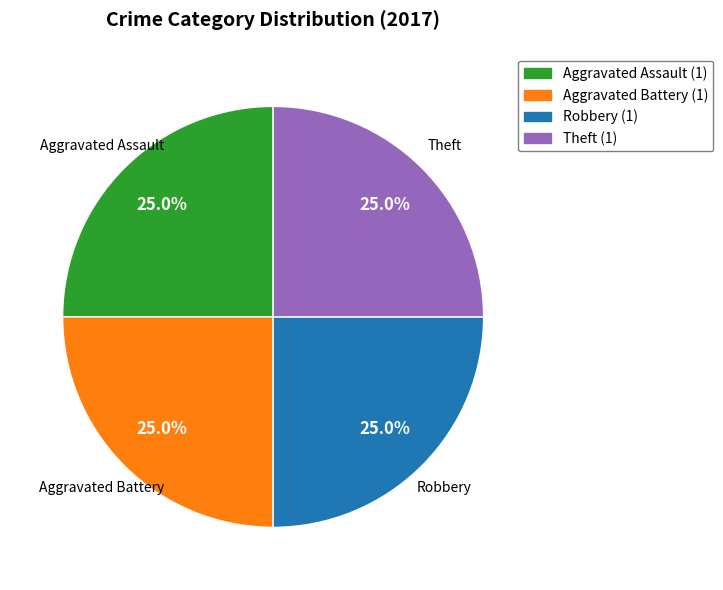

Is there any slice that represents more than half of the pie?

No